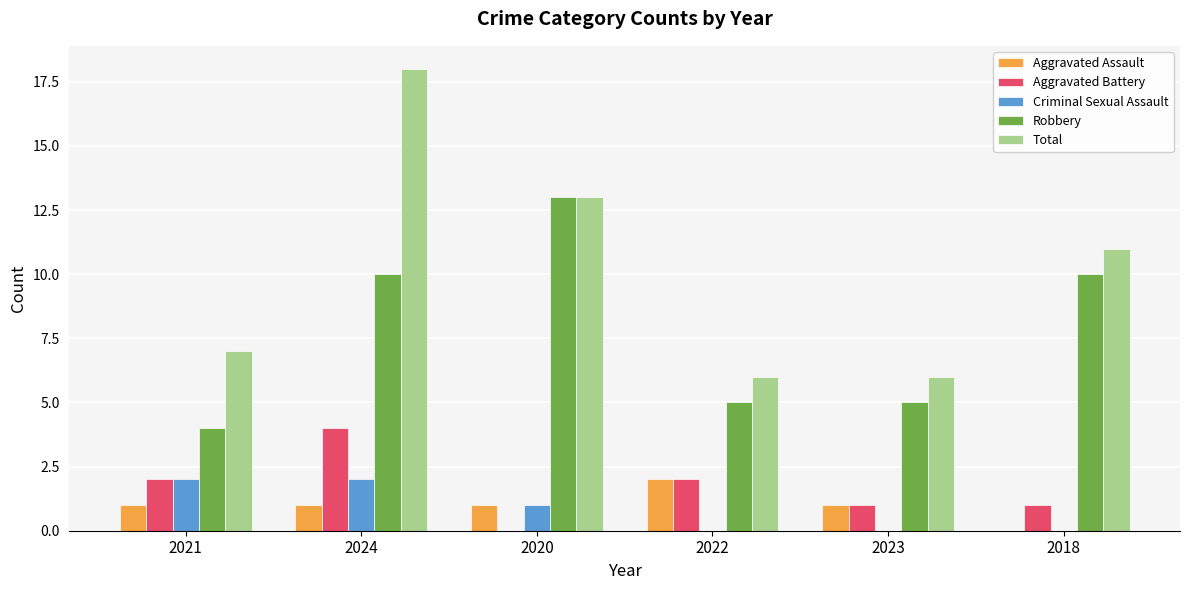

What is the greatest value displayed?

18